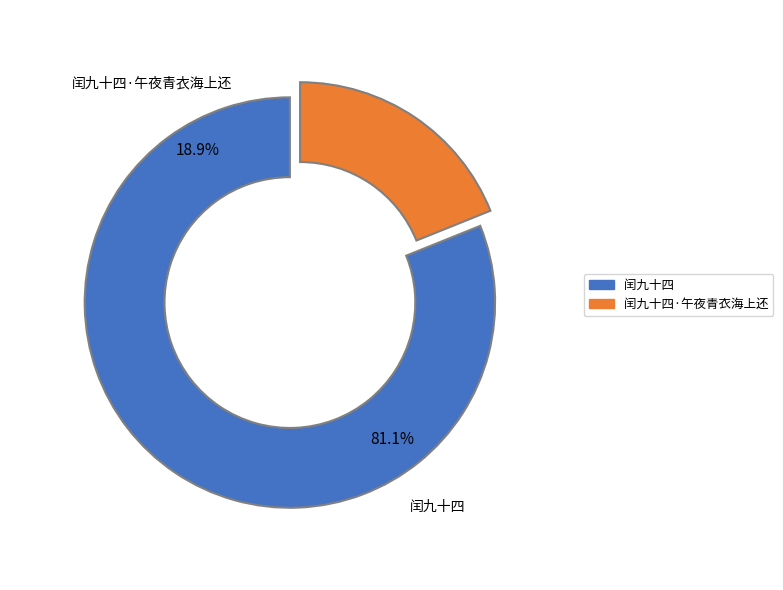

True or false: 闰九十四·午夜青衣海上还 accounts for 14% of the total.

False